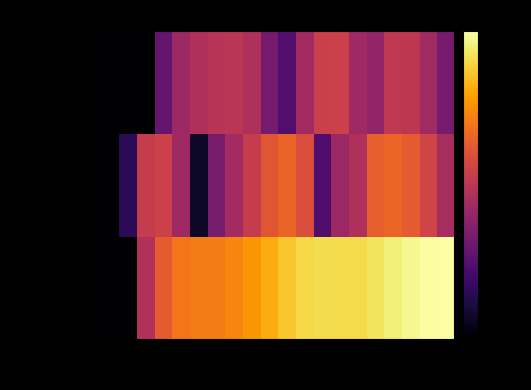

Which series has the widest spread of values?

lon_acc